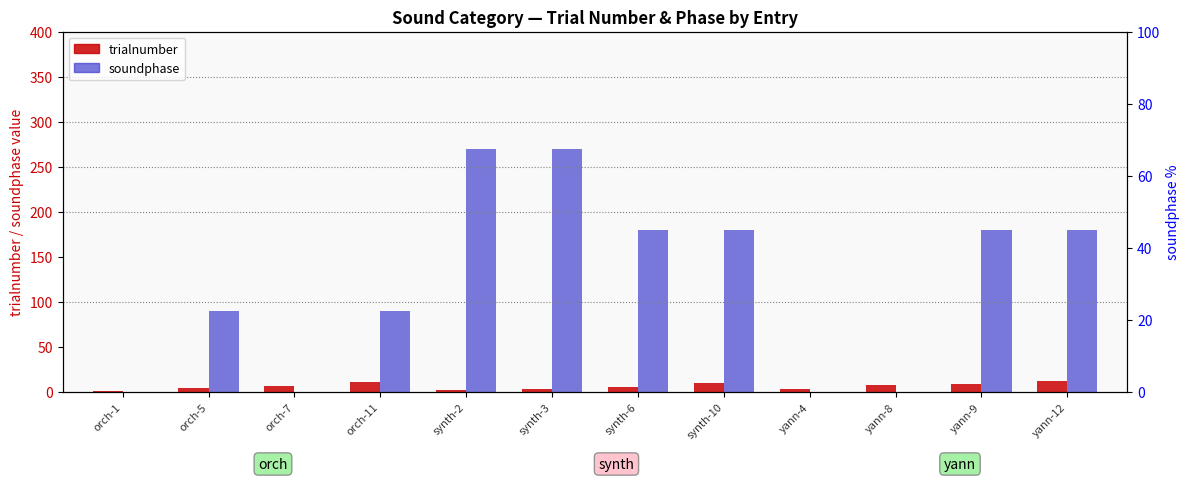

What value does the trialnumber series have at orch-5?

5